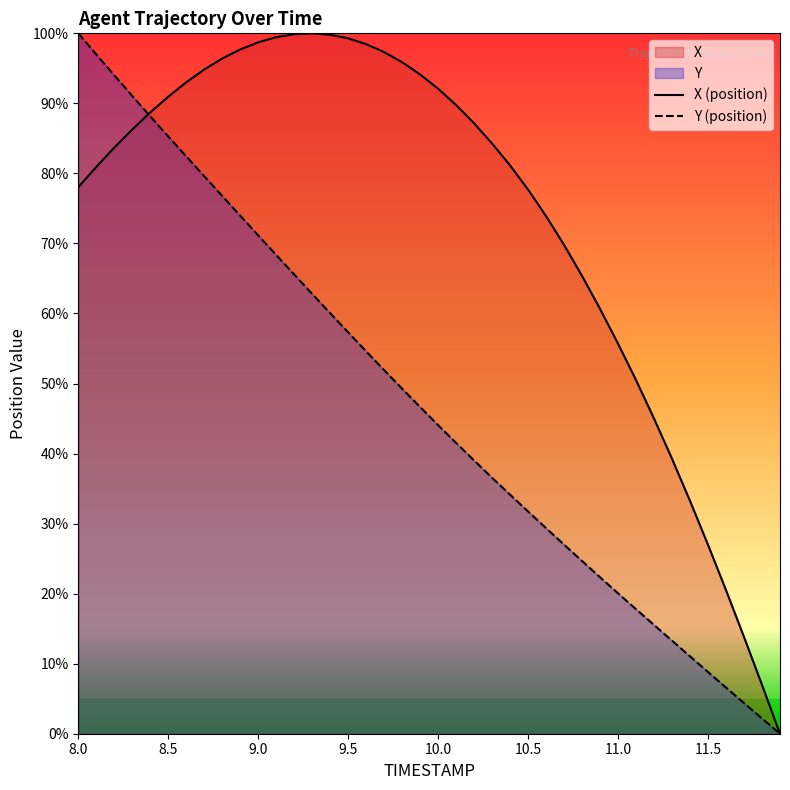

True or false: Y has more than 1 points higher than both neighbors.

False